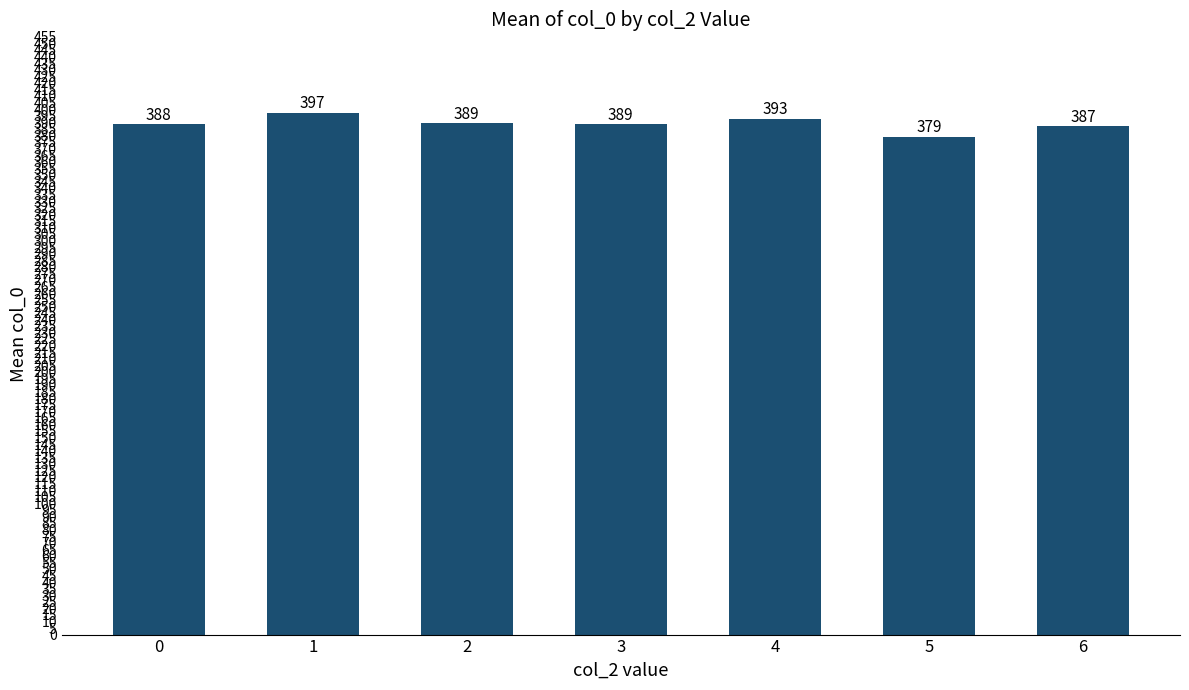

Is it true that the value at 3 is 135.9?

False